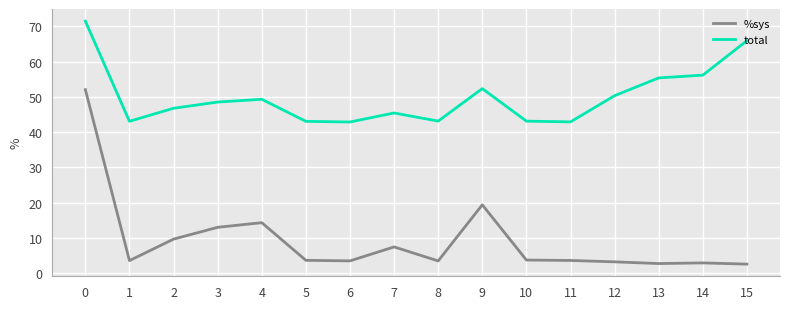

What is the approximate value of %sys at 1?

3.5